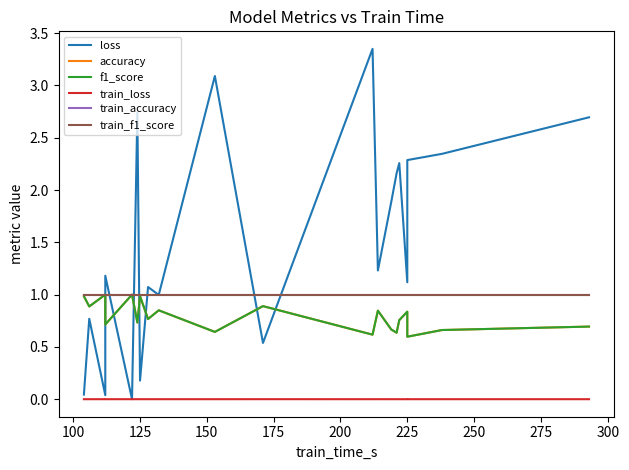

Reading left to right, extract all data points from this chart.

loss: 0.0	0.8	0.0	1.2	0.0	2.7	0.2	1.1	1.0	3.1	0.5	3.3	1.2	1.9	2.2	2.3	1.1	2.3	2.3	2.7
accuracy: 1.0	0.9	1.0	0.7	1.0	0.7	1.0	0.8	0.9	0.6	0.9	0.6	0.8	0.7	0.6	0.8	0.8	0.6	0.7	0.7
f1_score: 1.0	0.9	1.0	0.7	1.0	0.7	1.0	0.8	0.8	0.6	0.9	0.6	0.8	0.7	0.6	0.8	0.8	0.6	0.7	0.7
train_loss: 0.0	0.0	0.0	0.0	0.0	0.0	0.0	0.0	0.0	0.0	0.0	0.0	0.0	0.0	0.0	0.0	0.0	0.0	0.0	0.0
train_accuracy: 1.0	1.0	1.0	1.0	1.0	1.0	1.0	1.0	1.0	1.0	1.0	1.0	1.0	1.0	1.0	1.0	1.0	1.0	1.0	1.0
train_f1_score: 1.0	1.0	1.0	1.0	1.0	1.0	1.0	1.0	1.0	1.0	1.0	1.0	1.0	1.0	1.0	1.0	1.0	1.0	1.0	1.0